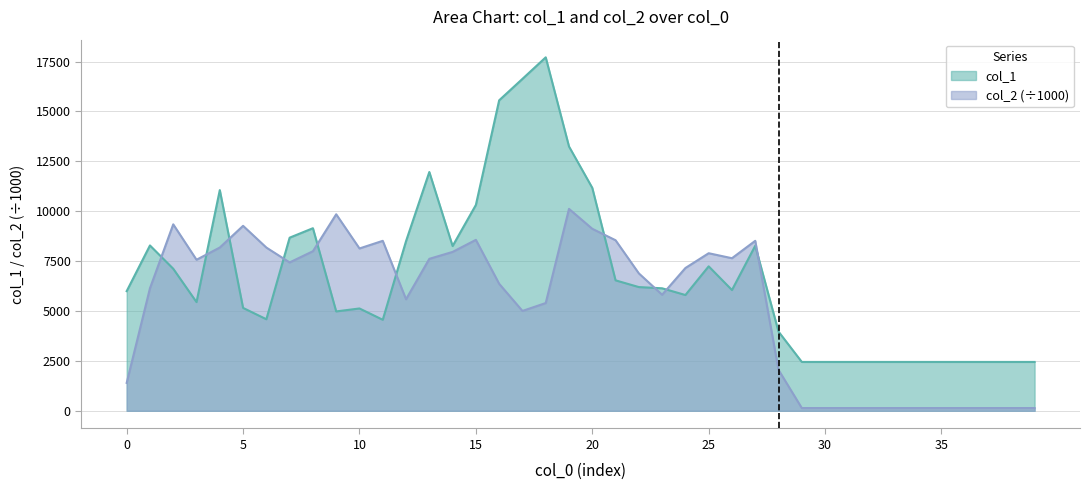

Is it true that col_1 equals 15556.0 at 16?

True